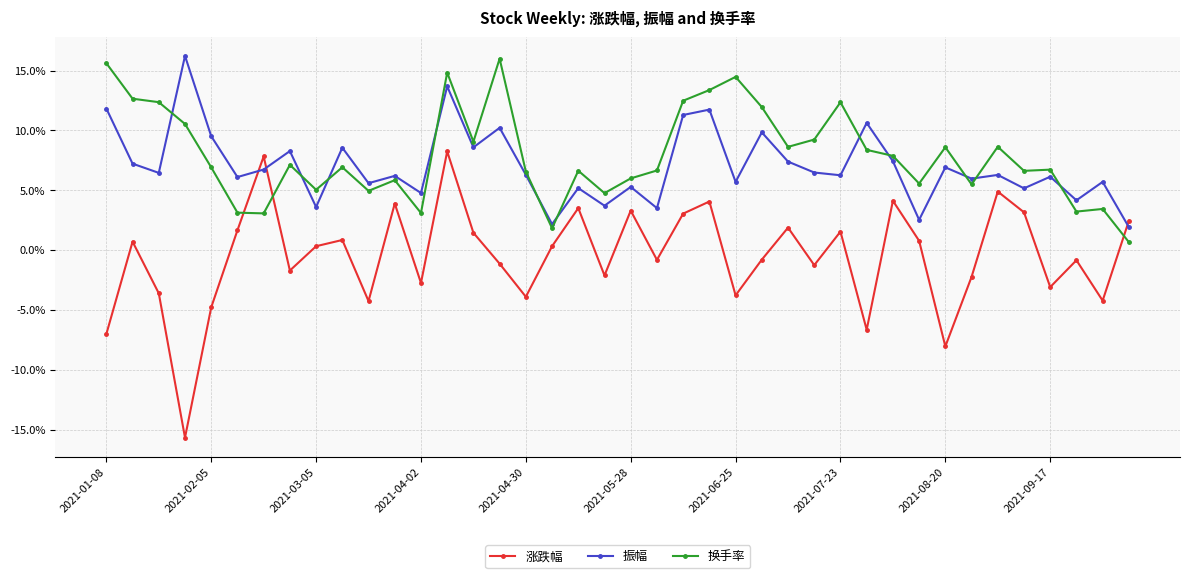

What is the value of the 换手率 point at the 31st from the left?

7.9